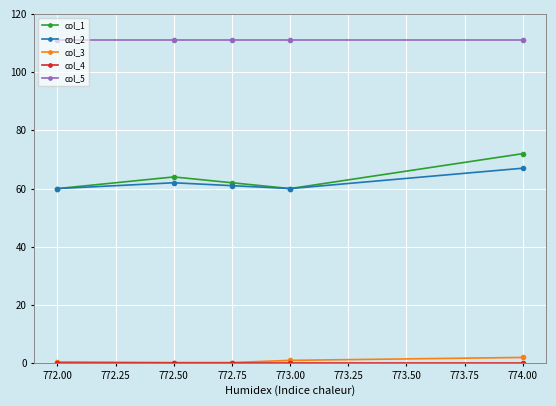

True or false: col_5 and col_2 intersect in this chart.

False